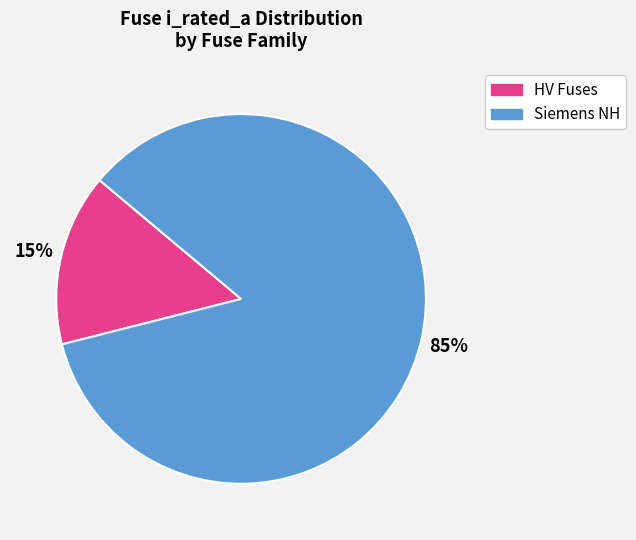

Is there any slice that represents more than half of the pie?

Yes